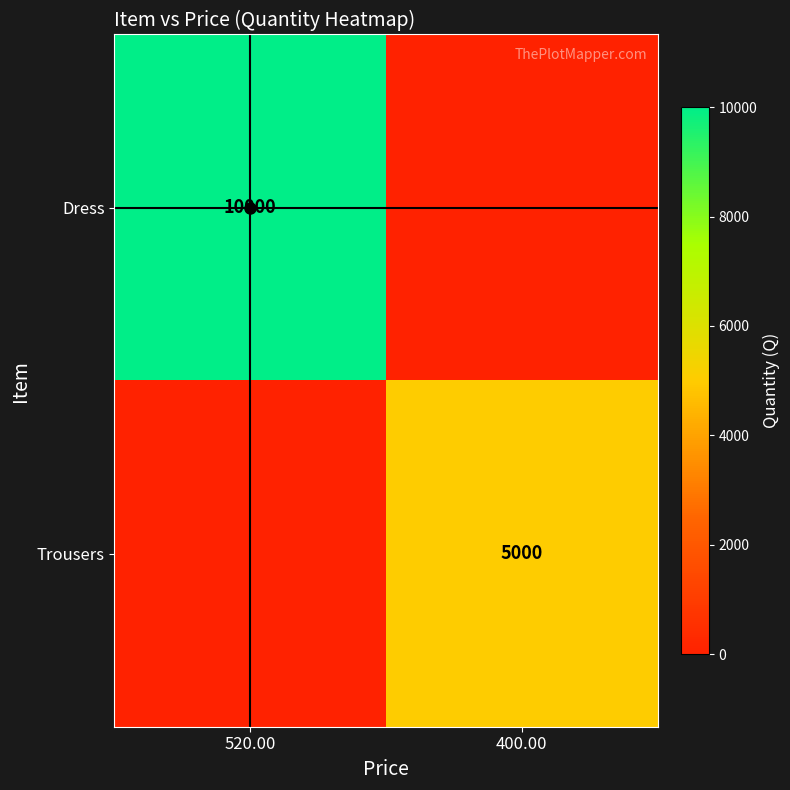

Which series has the largest range (max minus min)?

Dress